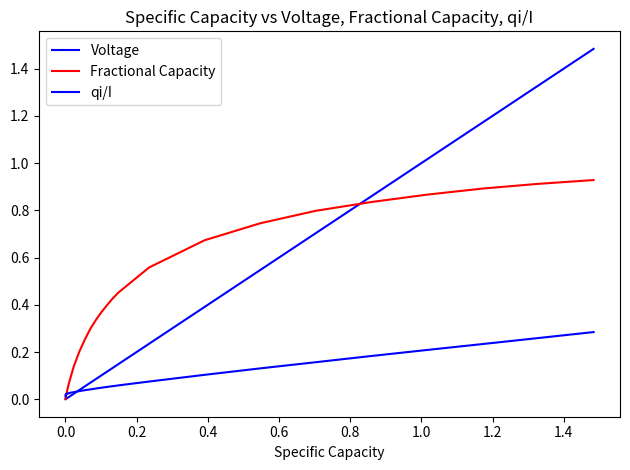

Does the chart display data point markers on the line(s)?

No